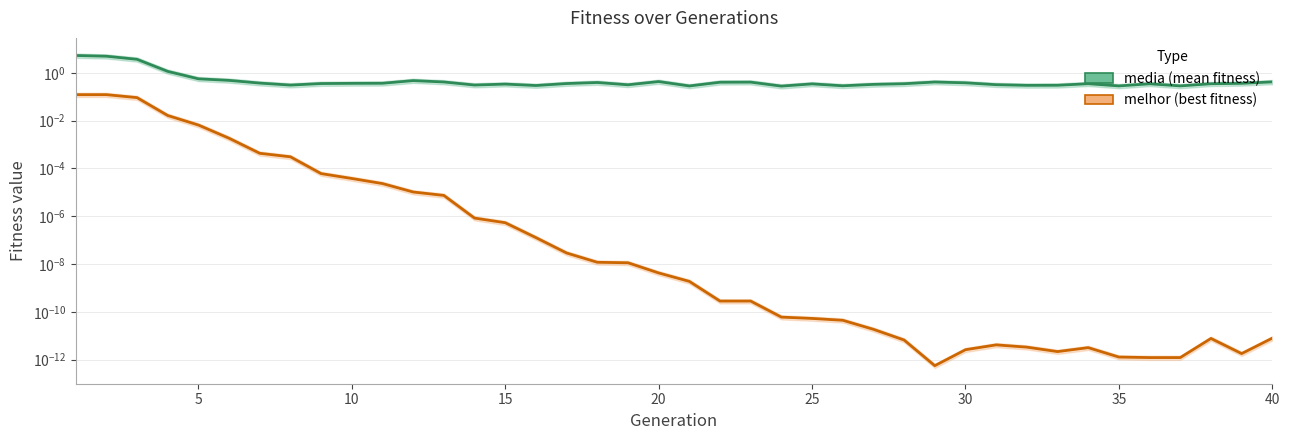

In melhor, how many points are higher than both neighbors (excluding endpoints)?

3